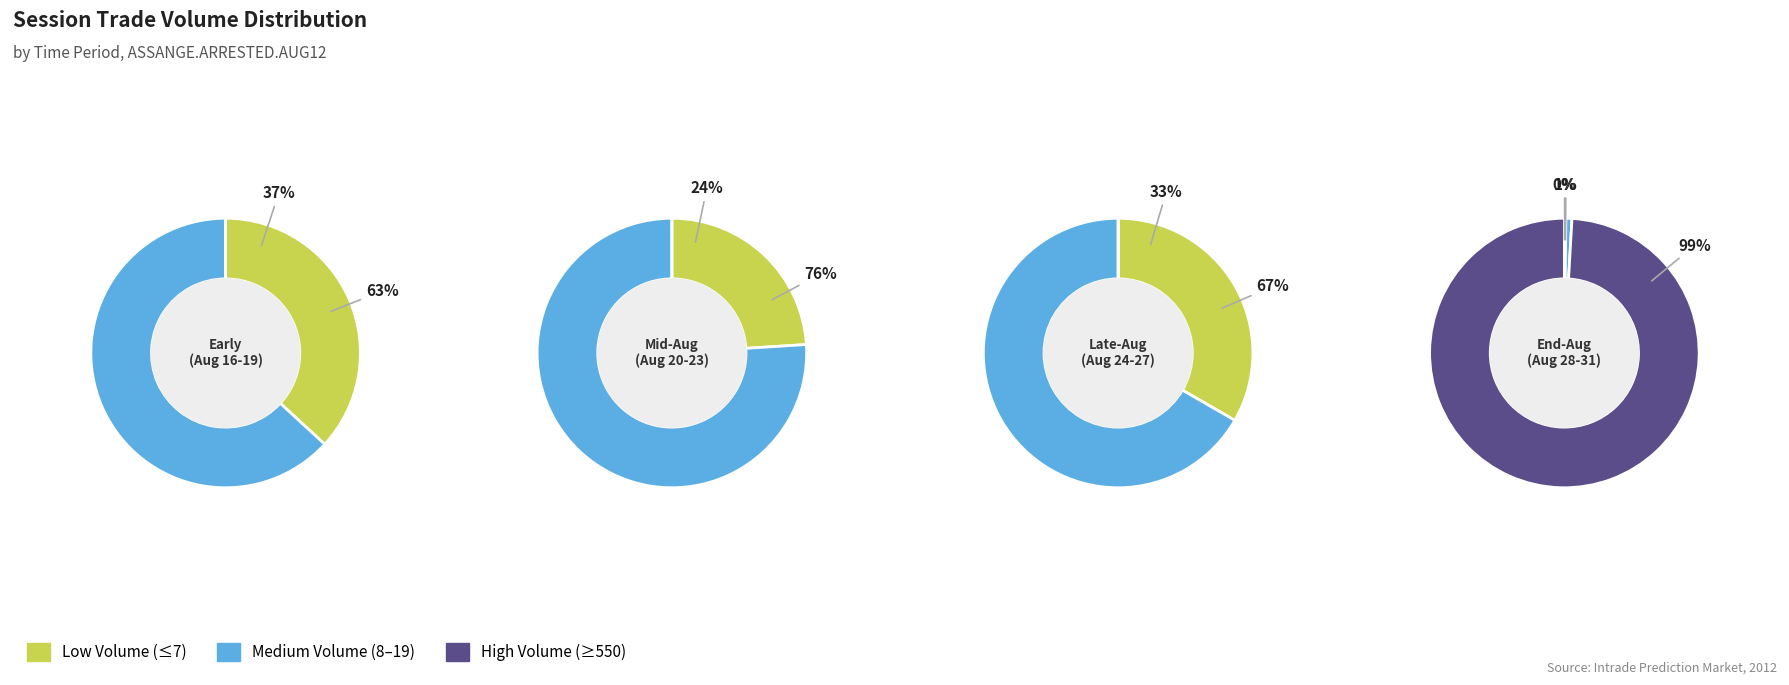

True or false: 2012-08-22 accounts for 22% of the total.

False